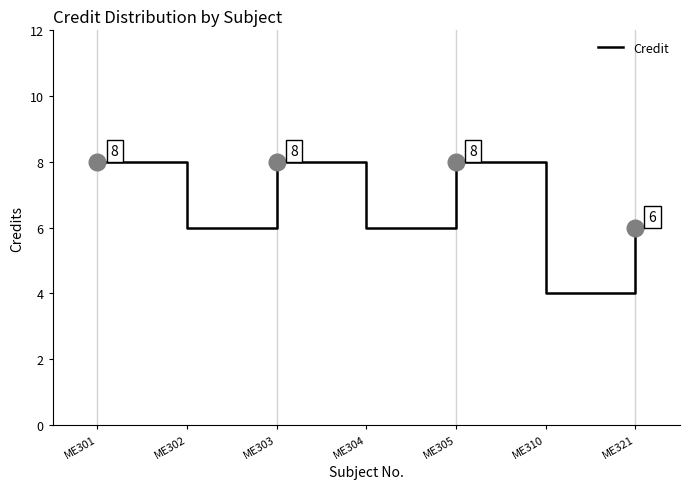

What is the average value?

7